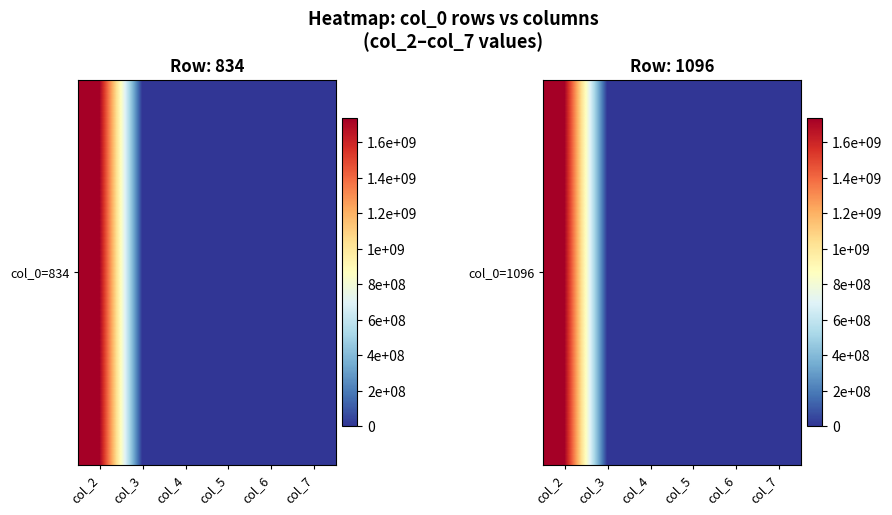

Reading right to left, extract all data points from this chart.

col_7=85527.3	col_6=-0.6	col_5=87.0	col_4=20.2	col_3=-0.4	col_2=1735635327.3